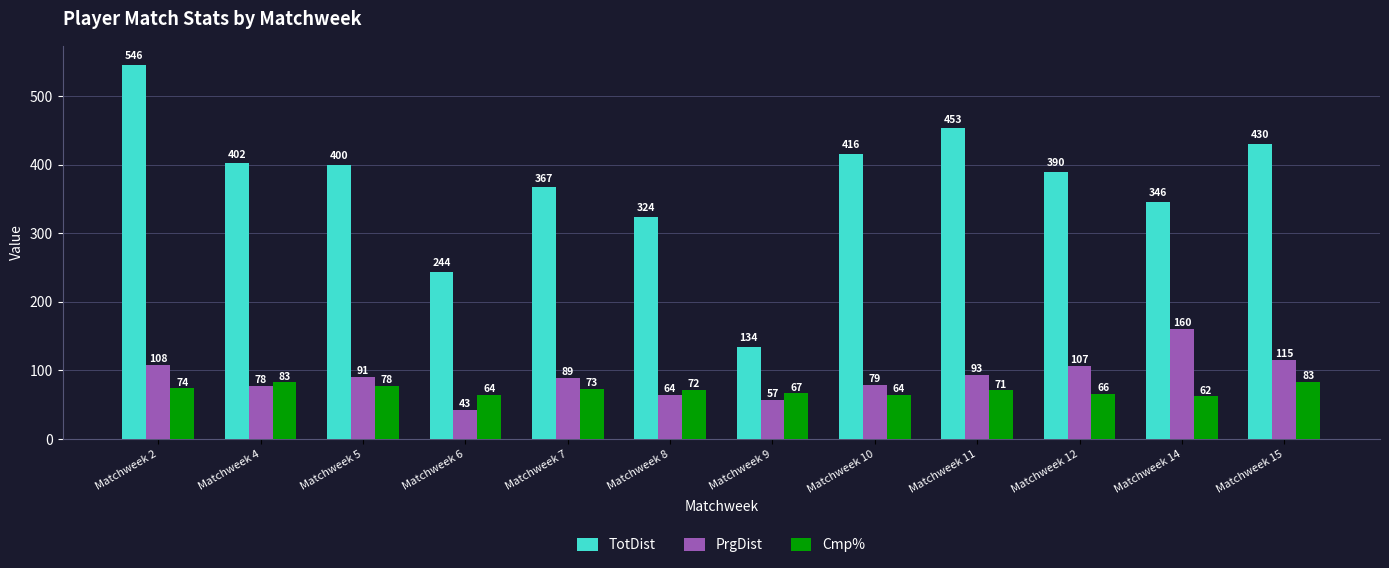

What are all the series names shown in the legend?

TotDist, PrgDist, Cmp%